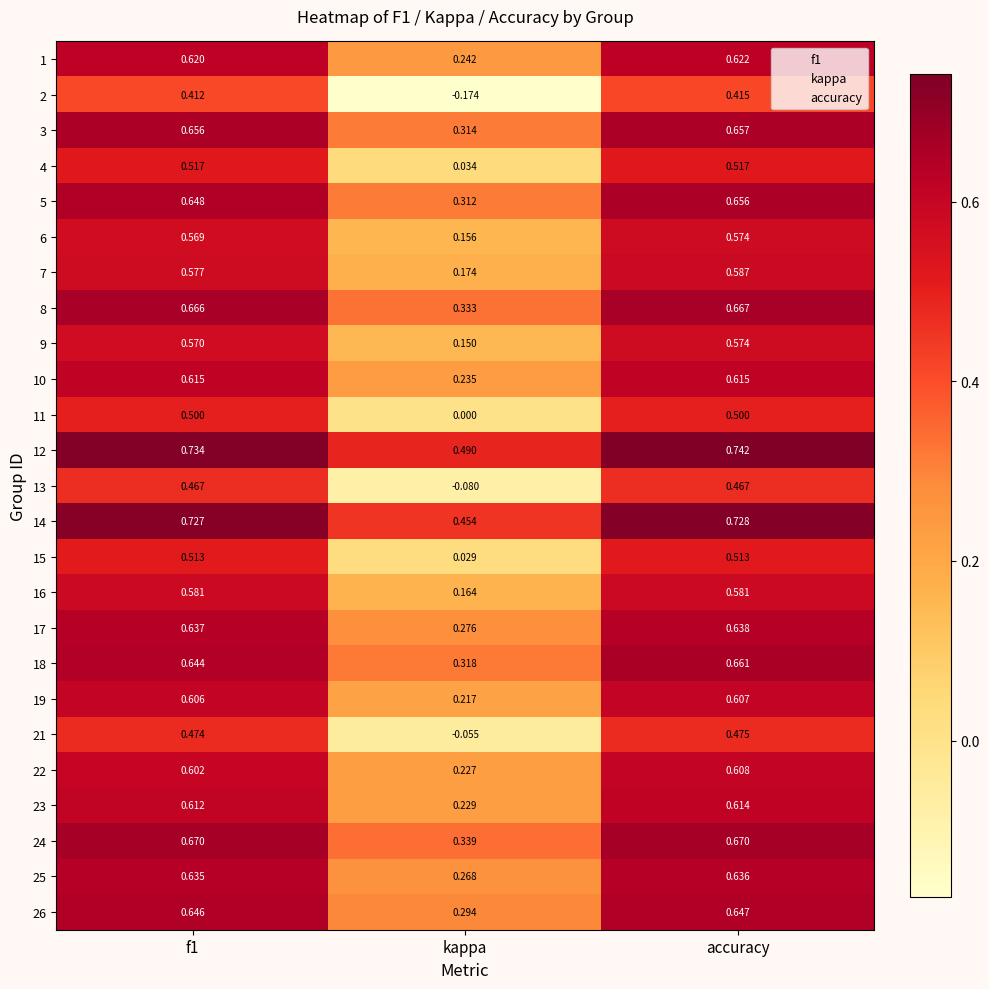

At how many categories does at least one series exceed 0?

3